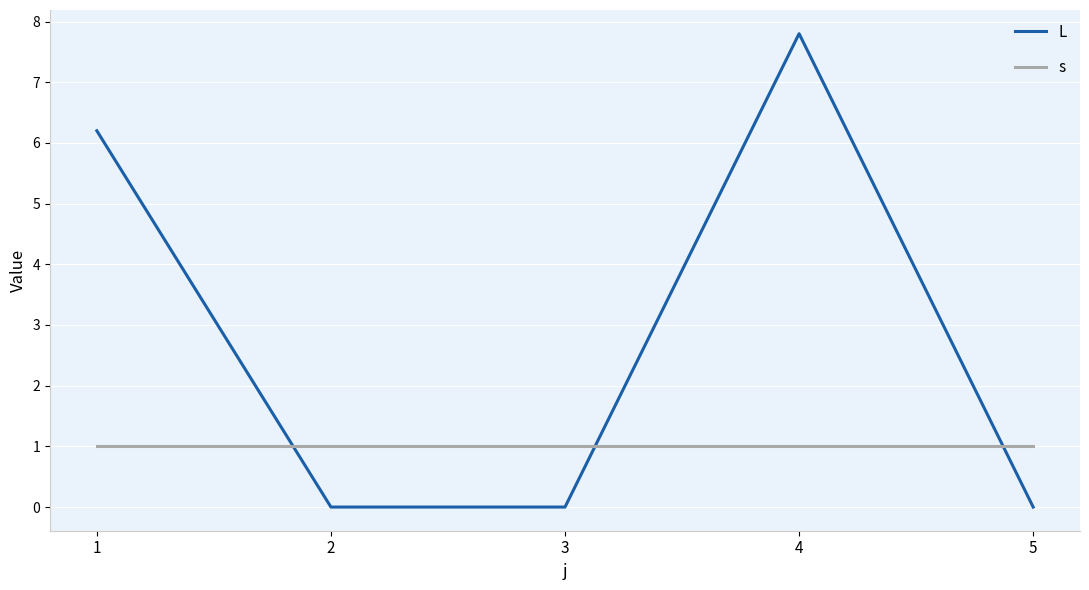

What are all the series names shown in the legend?

L, s